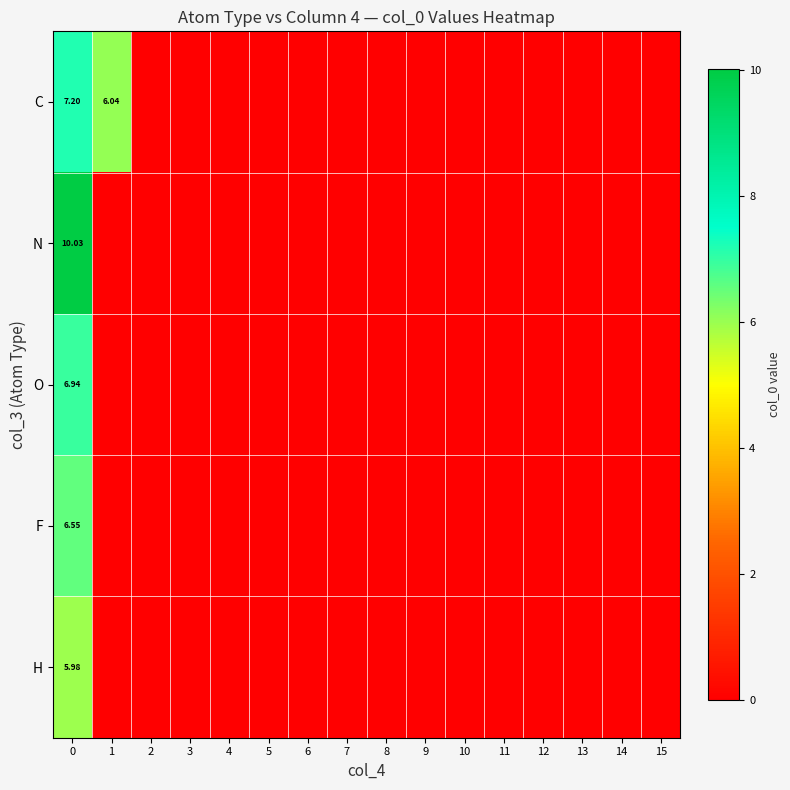

At which category does the chart reach its minimum across all series?

2